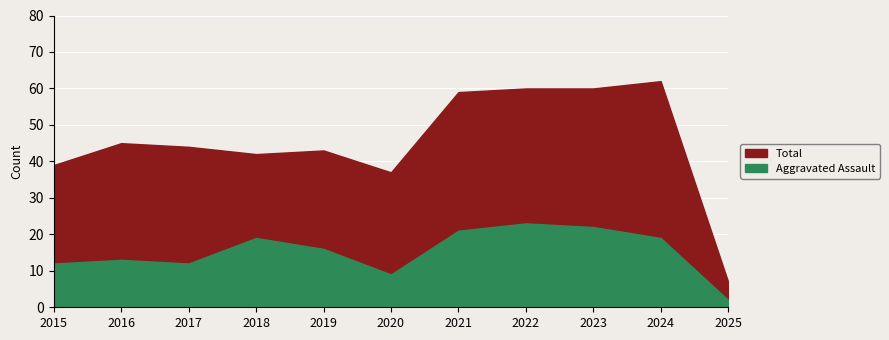

Is it true that Aggravated Assault equals 9 at 2020?

True